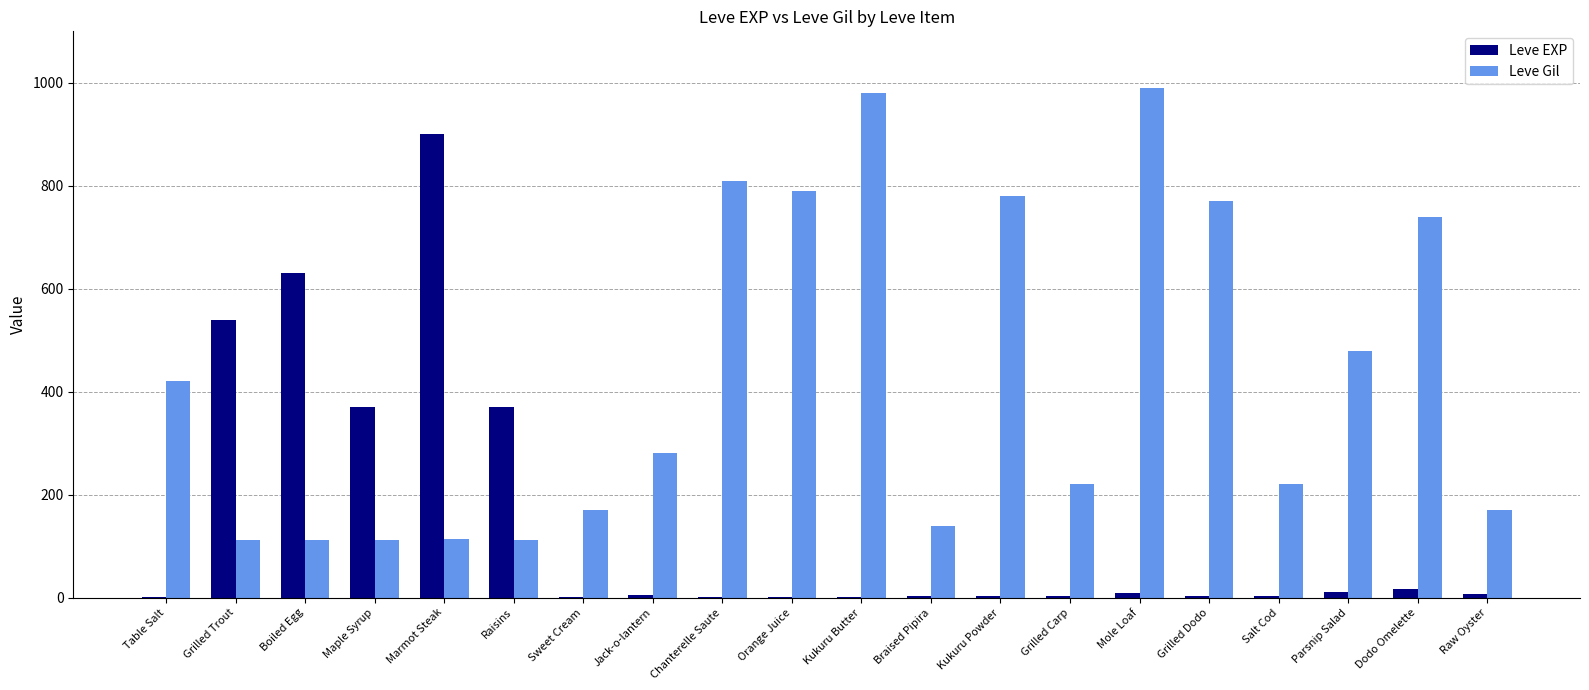

Are the bars horizontal?

No